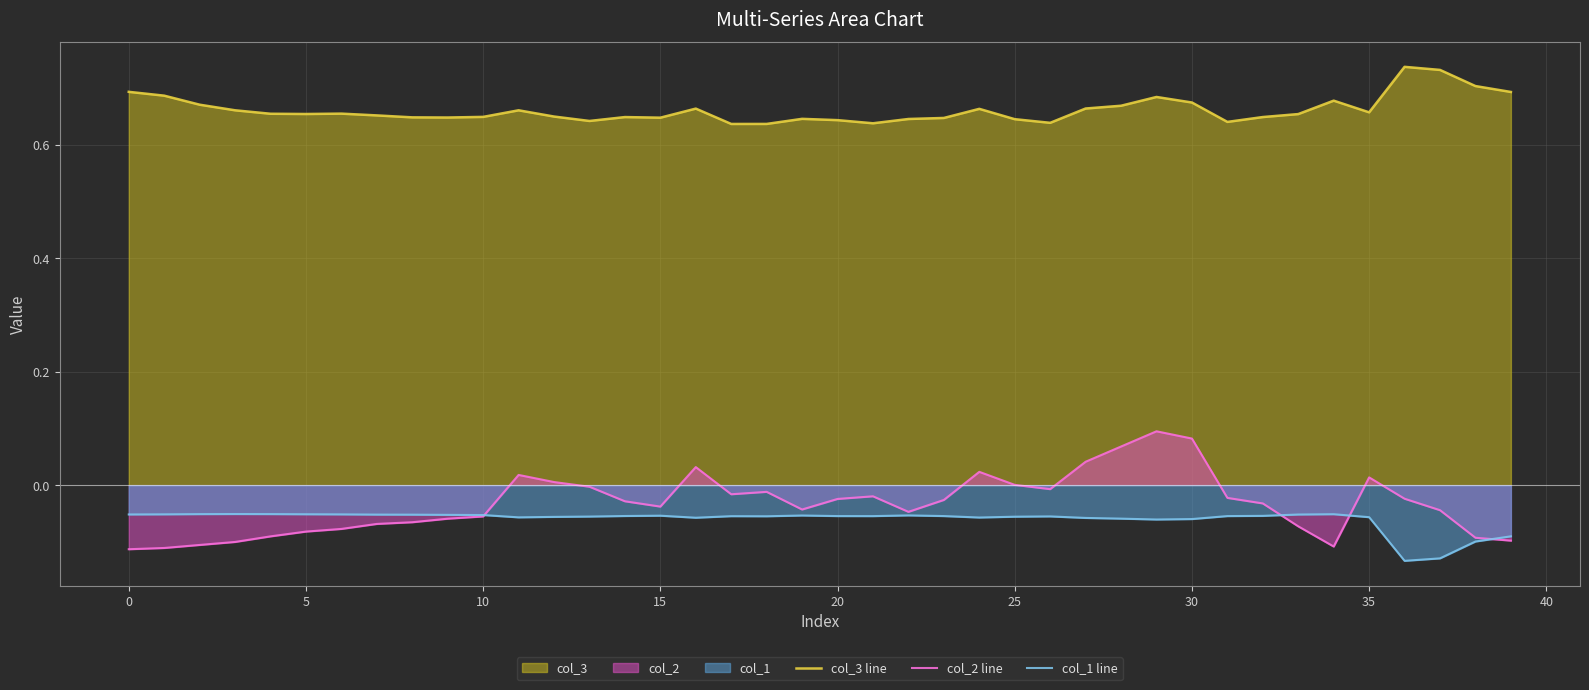

How many intersections are there between col_1 line and col_2 line?

4